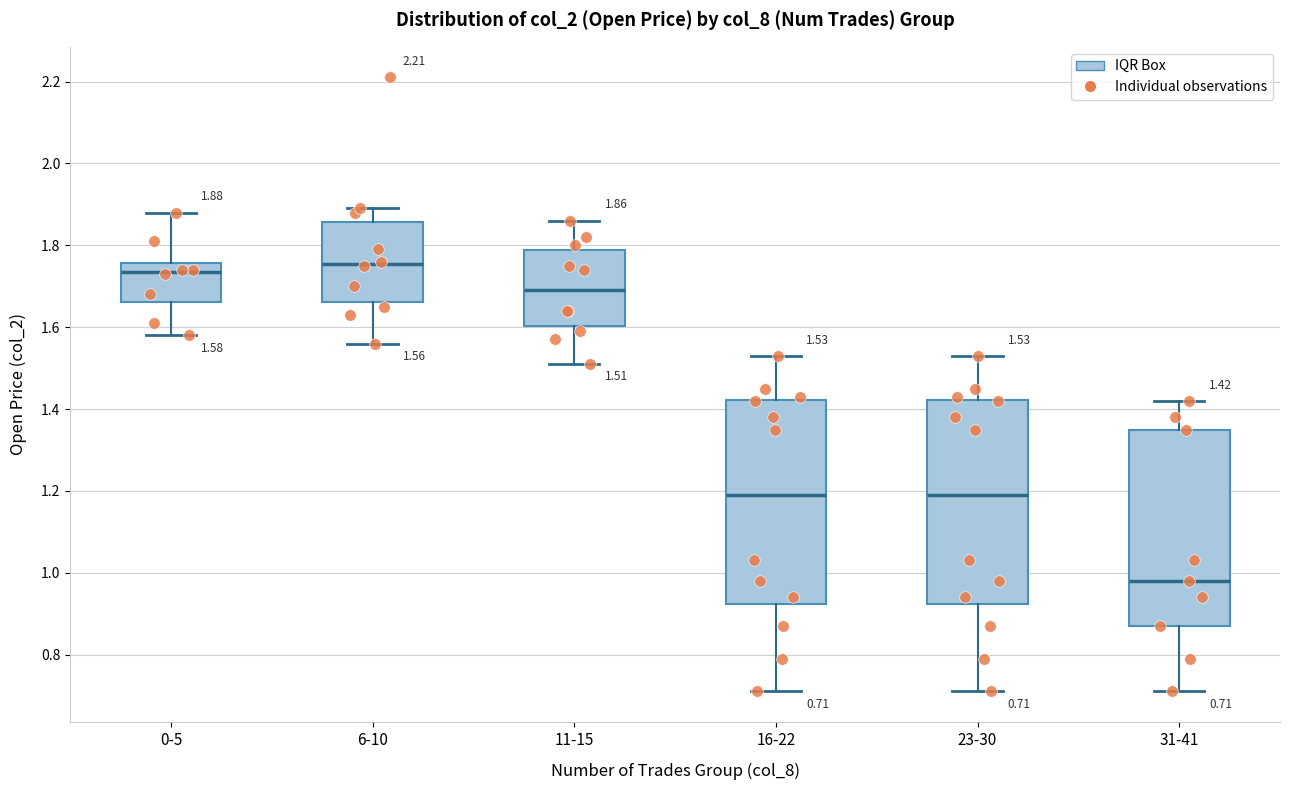

Which box has the lowest median line?

31-41